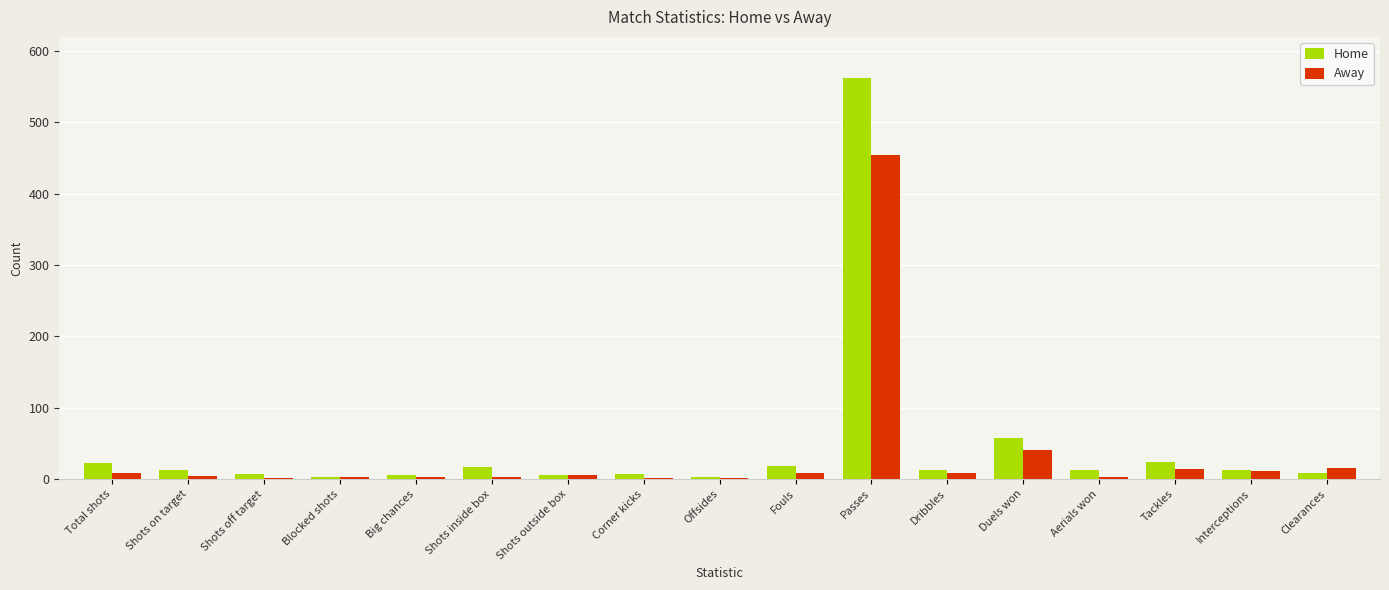

Does the chart contain stacked bars?

No